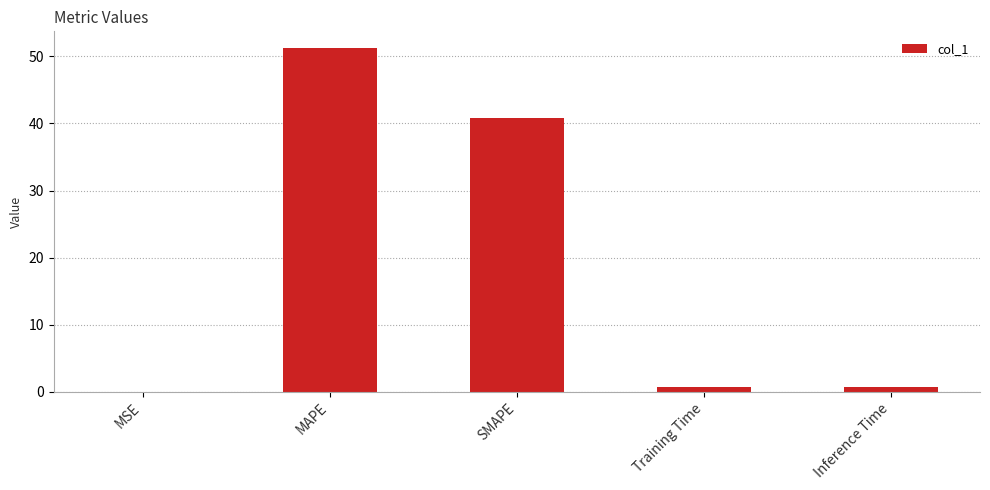

Is it true that the value at MAPE is 27.1?

False